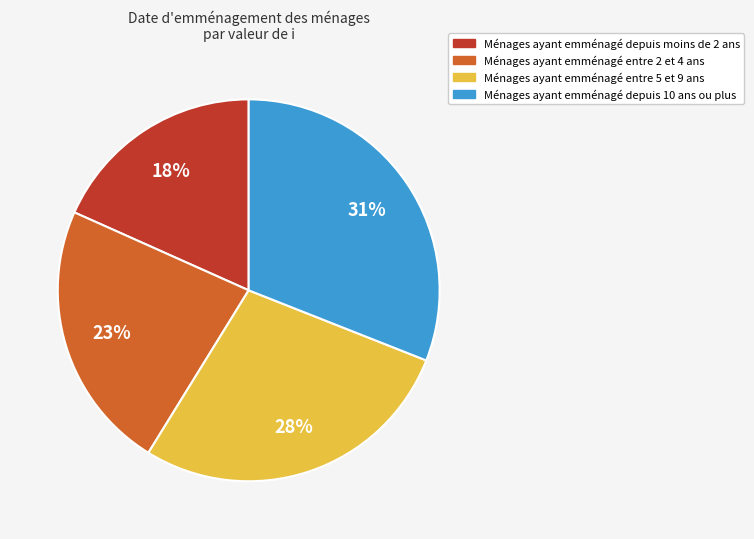

Is there a majority slice in this chart?

No